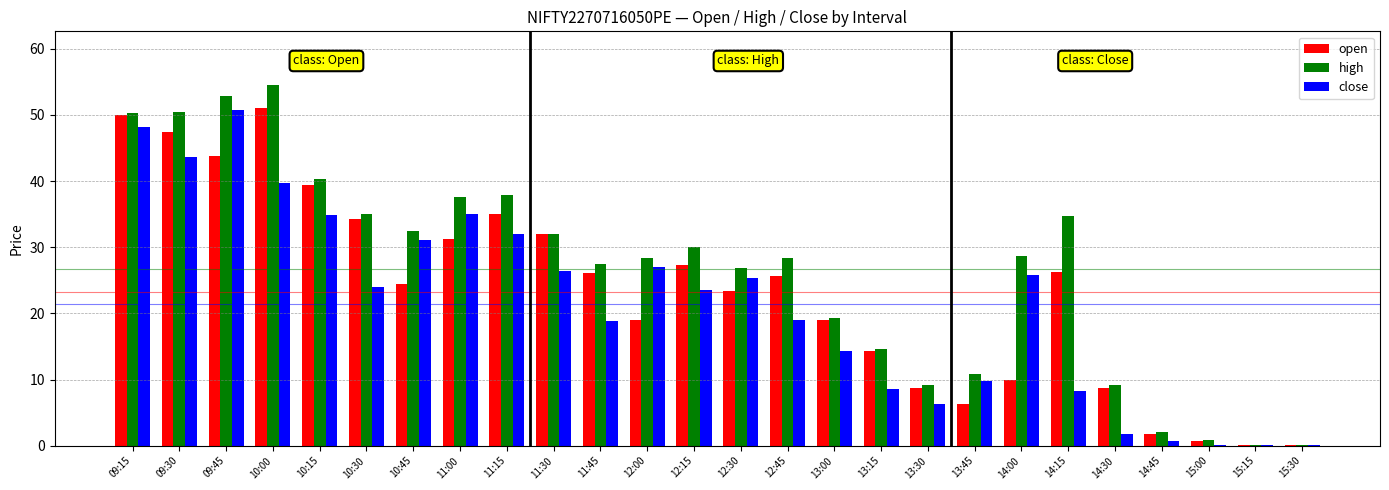

Is the value of close at 15:00 greater than the value of open at 13:00?

No